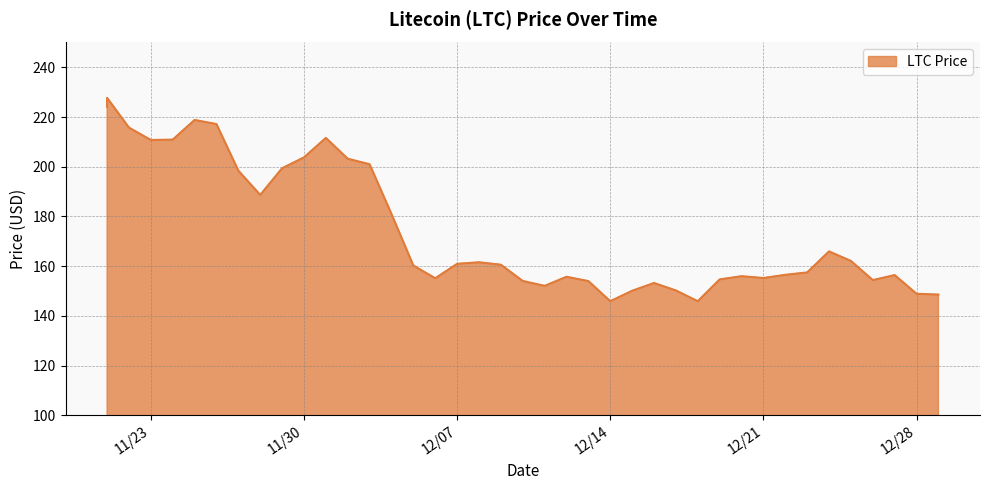

Approximately how many times larger is the value at 12/29/2021 compared to 11/28/2021?

0.8